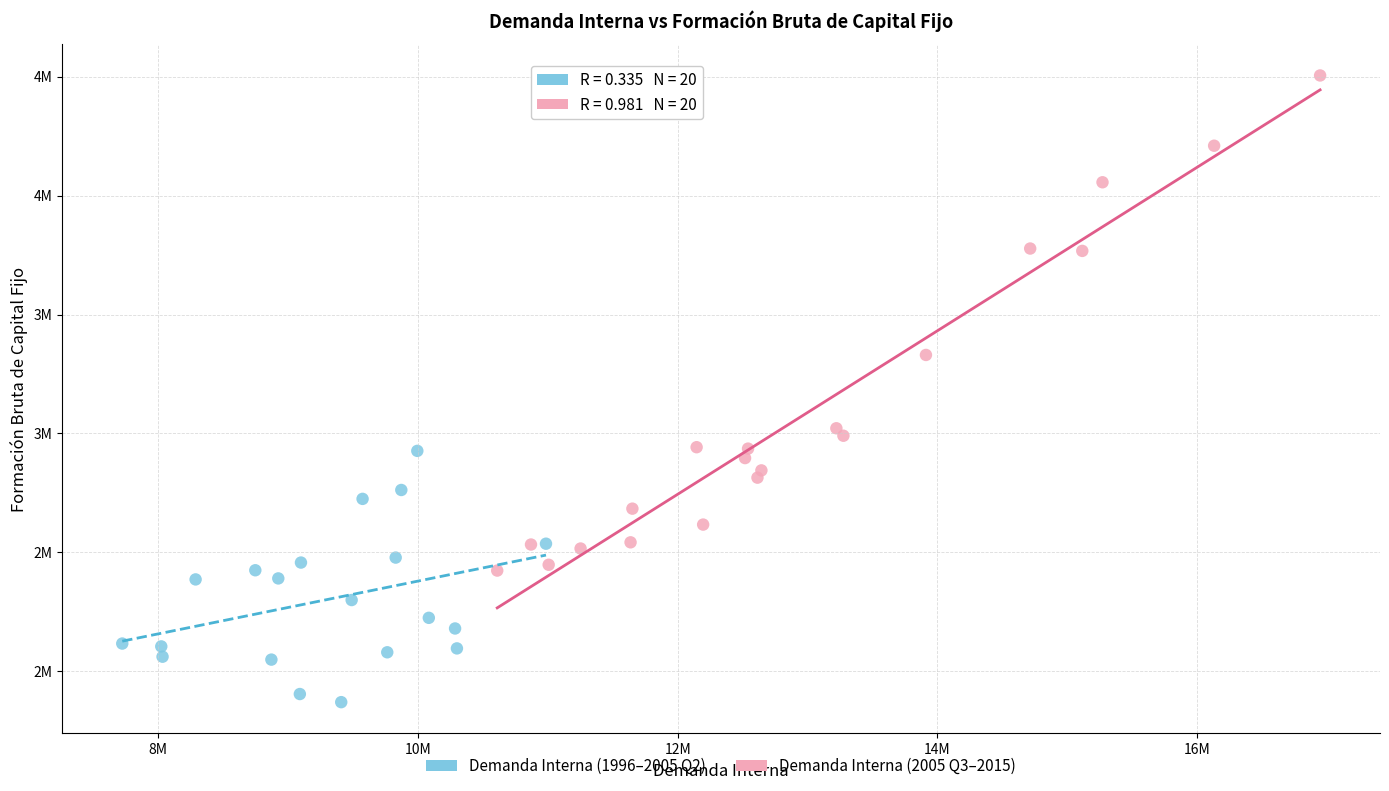

What are all the series names shown in the legend?

Demanda Interna (1996–2005 Q2), Demanda Interna (2005 Q3–2015)